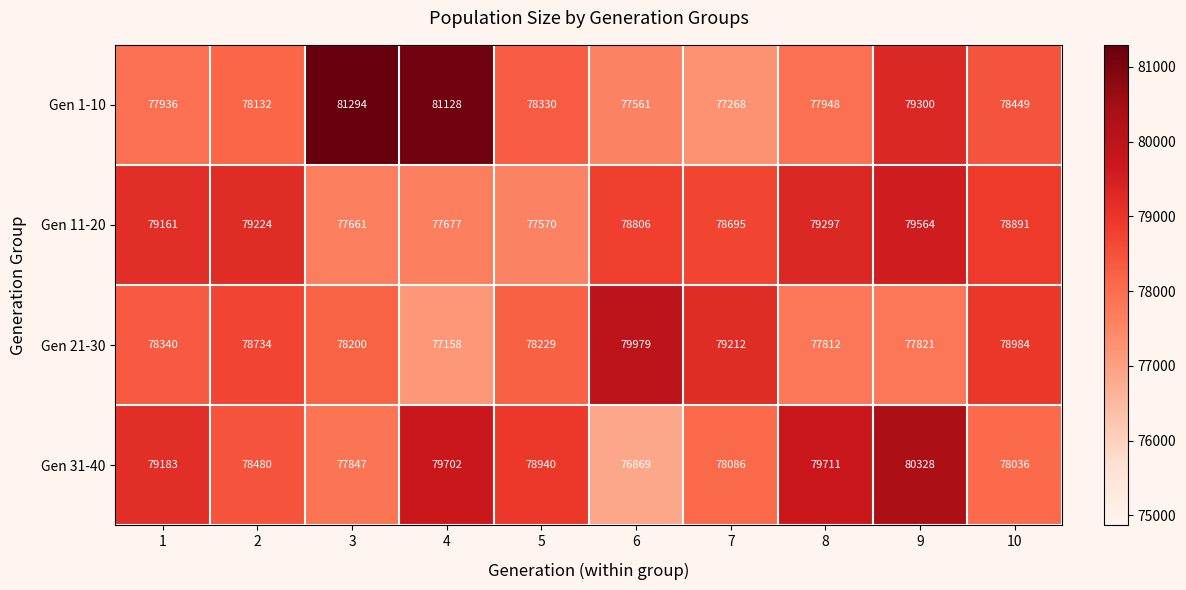

At how many categories does at least one series exceed 77101?

10